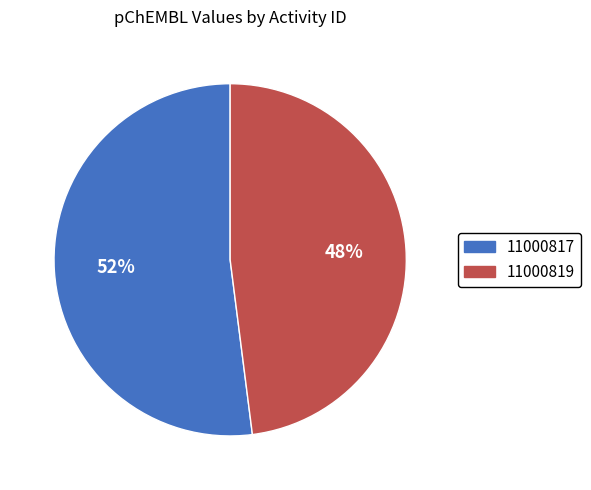

To the nearest percent, what is the difference between the largest and smallest slice percentages?

4%